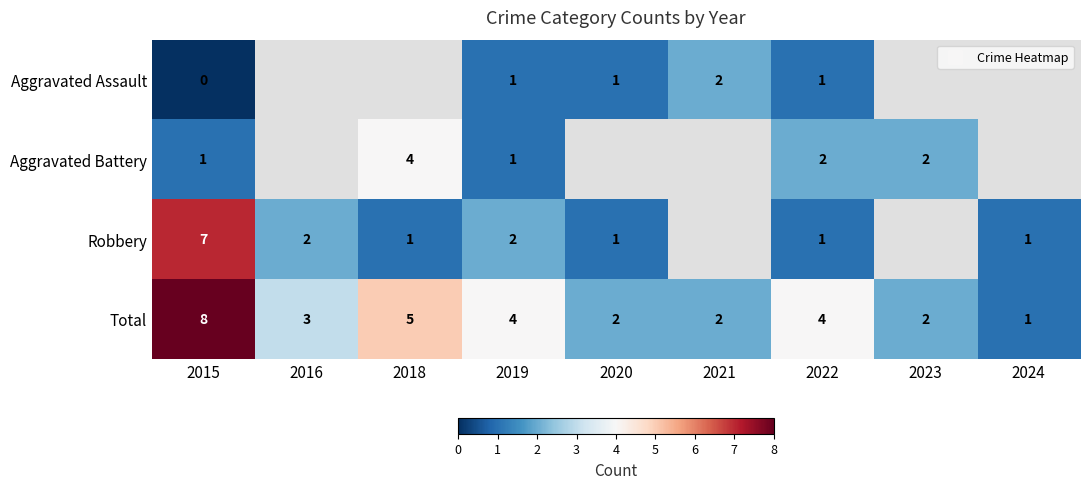

Count the Total values in the range 2 to 4.

6